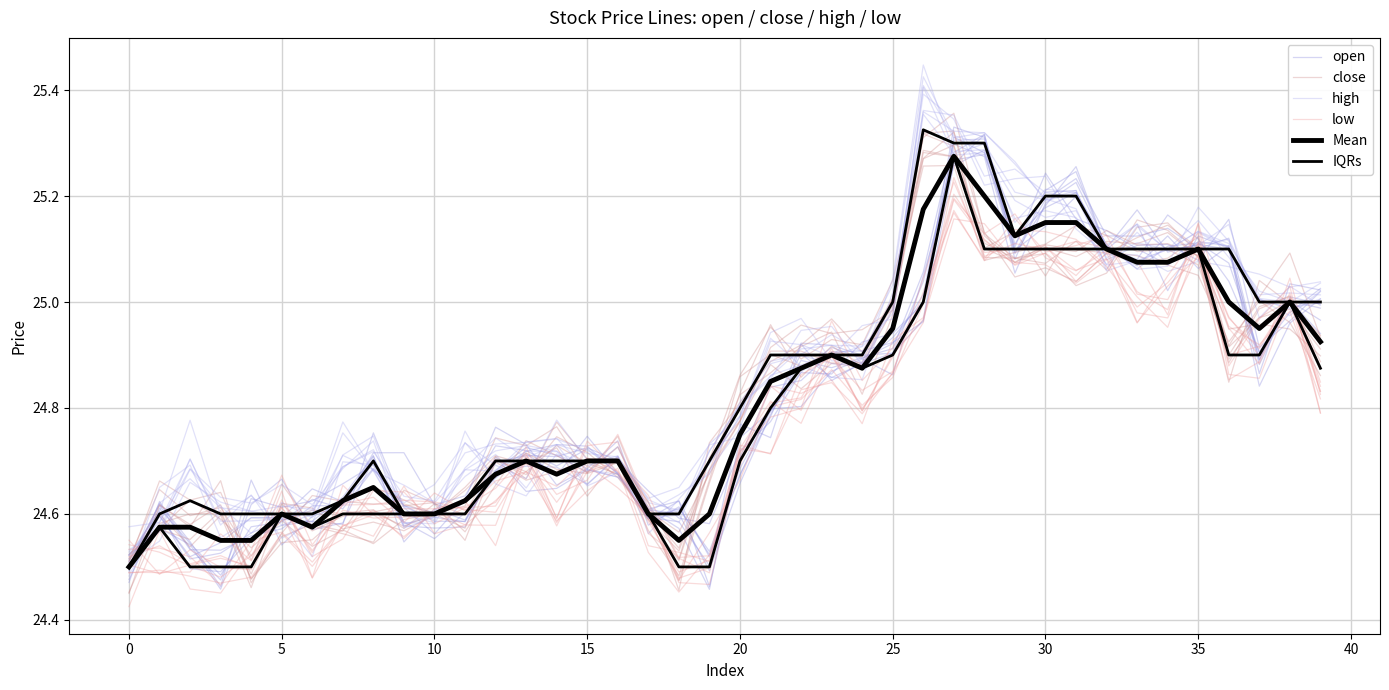

Does the chart display data point markers on the line(s)?

No